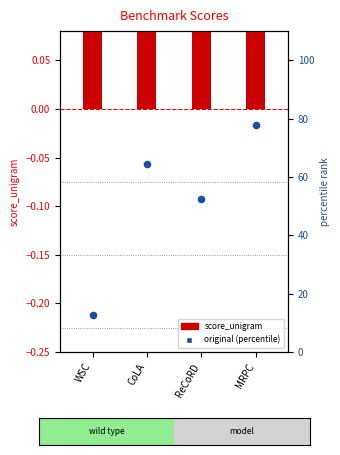

What are all the series names shown in the legend?

score_unigram, original (percentile)